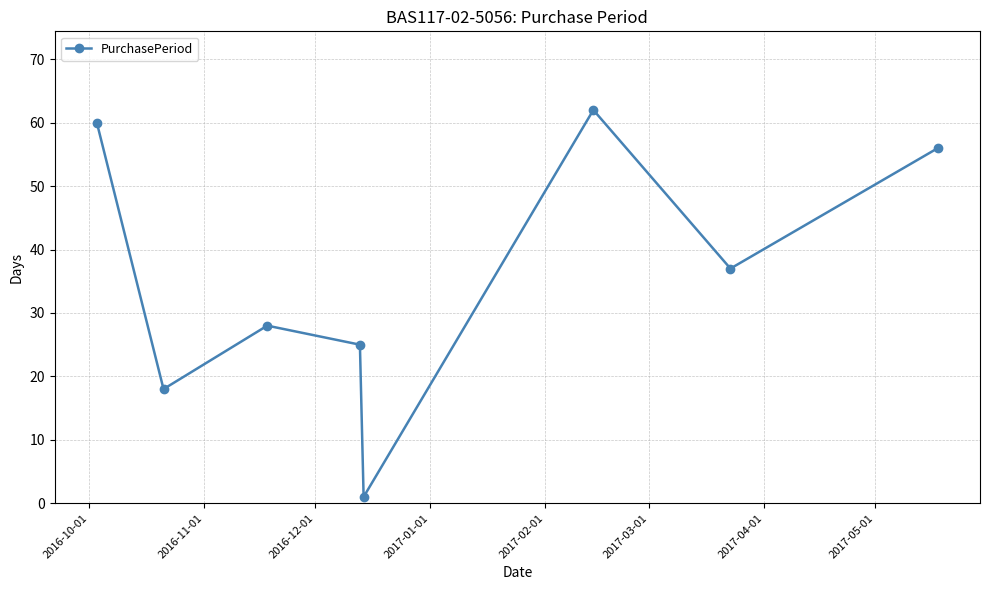

What is the value of the 3rd point from the left?

28